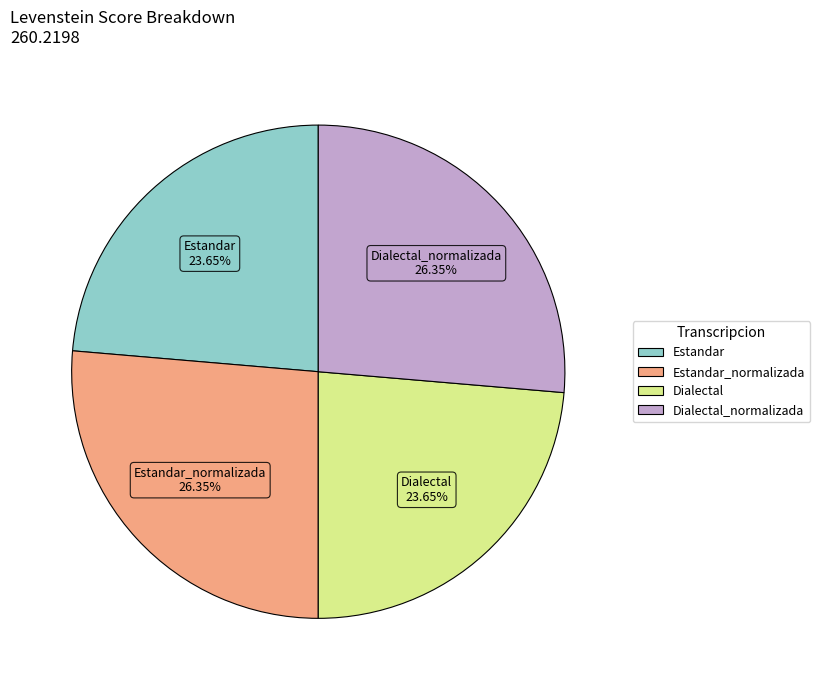

Does any single category account for the majority?

No